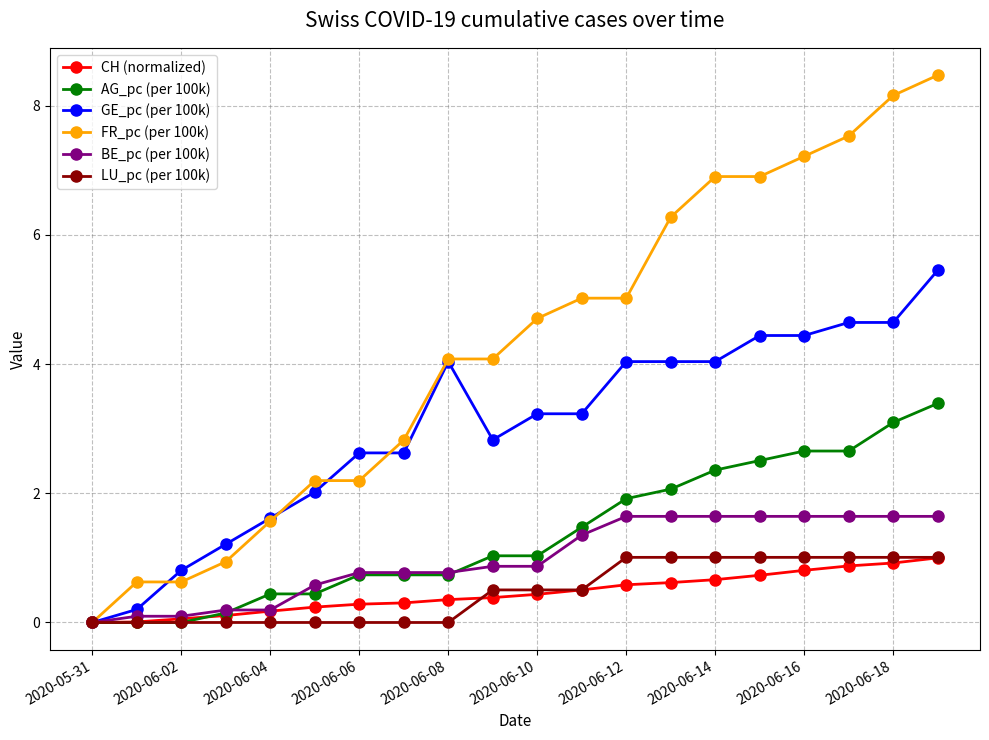

What is the average value of the FR_pc (per 100k) series?

4.3